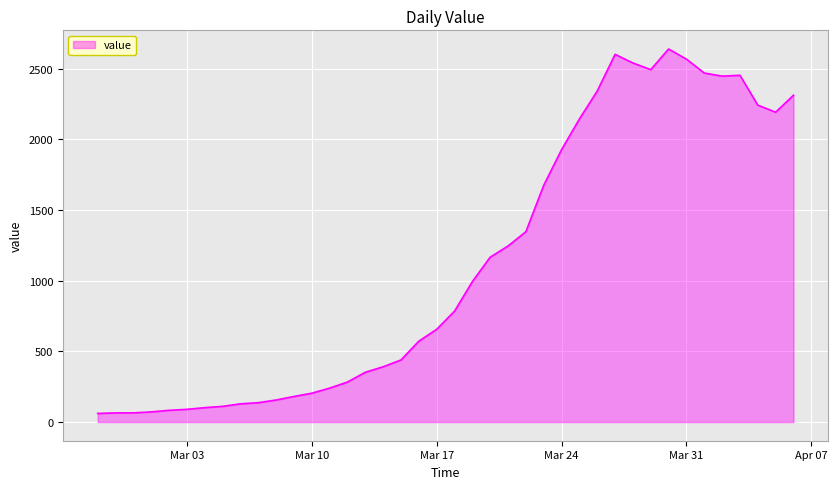

What is the difference between the maximum and minimum values?

2577